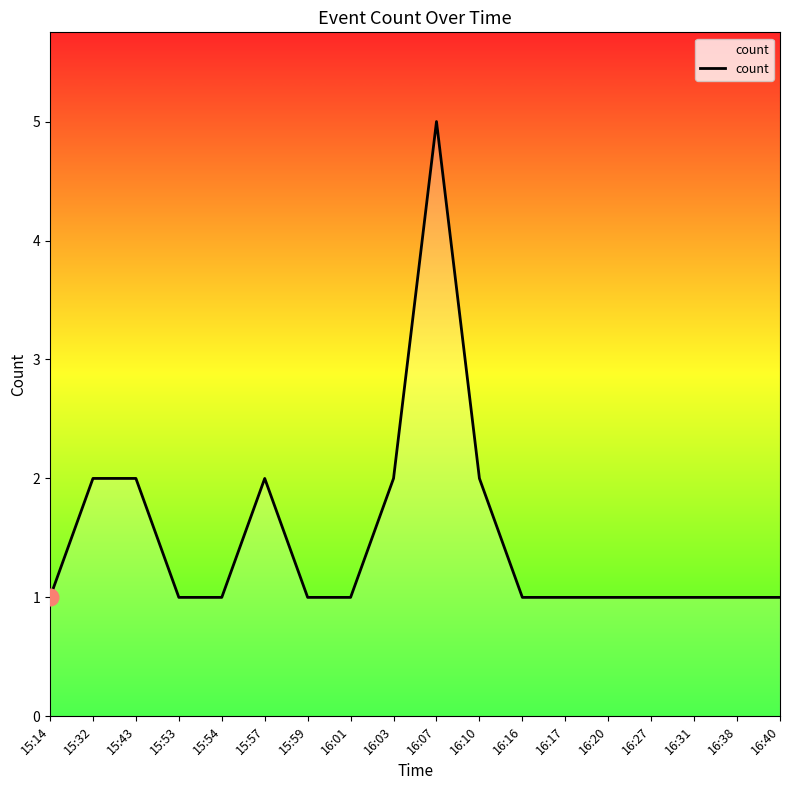

What is the difference between the values at 15:57 and 16:07?

3